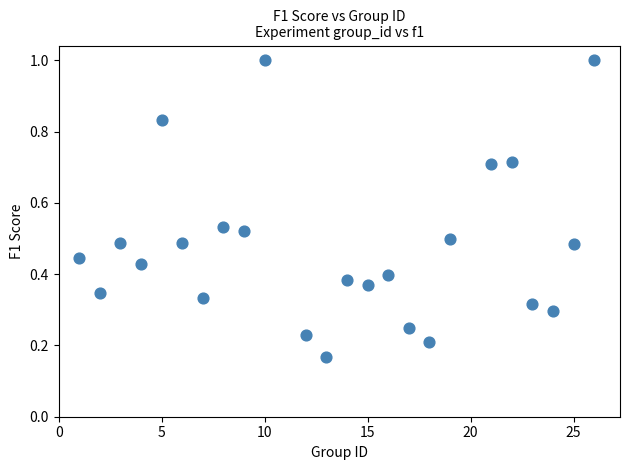

What is the range of X values (max minus min)?

25.0